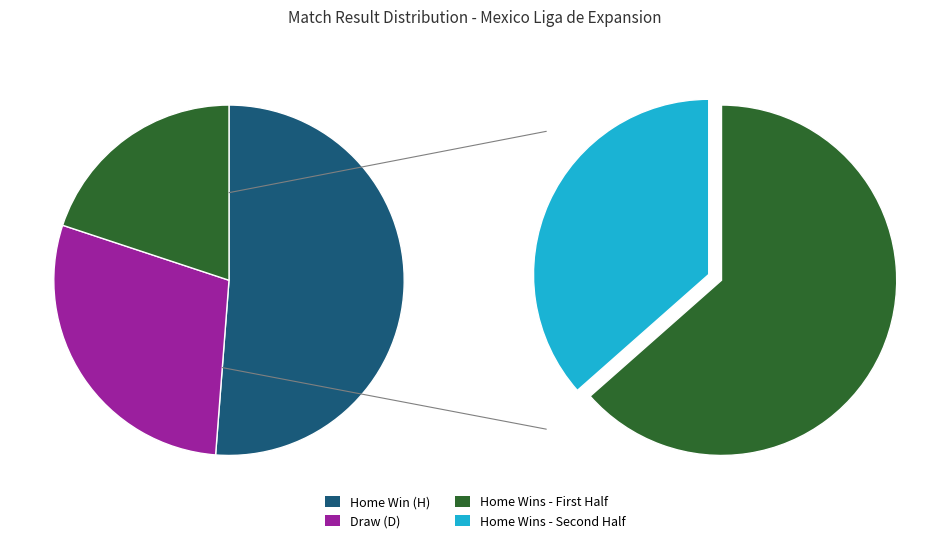

How many slices are in this pie chart?

3